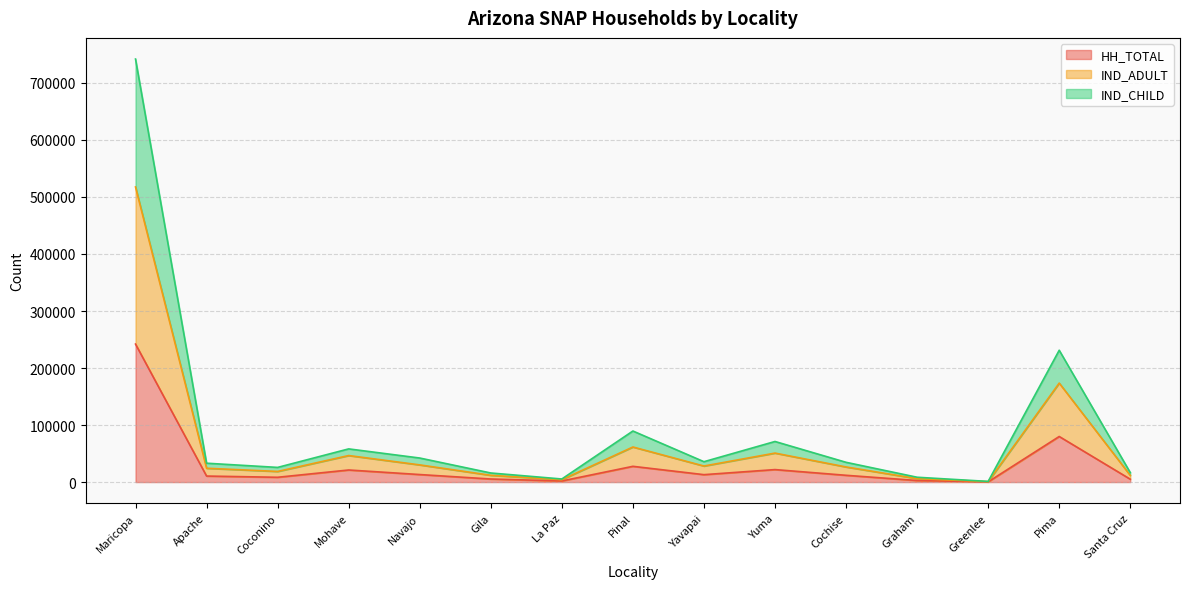

What is the label of the 12th point from the right?

Mohave